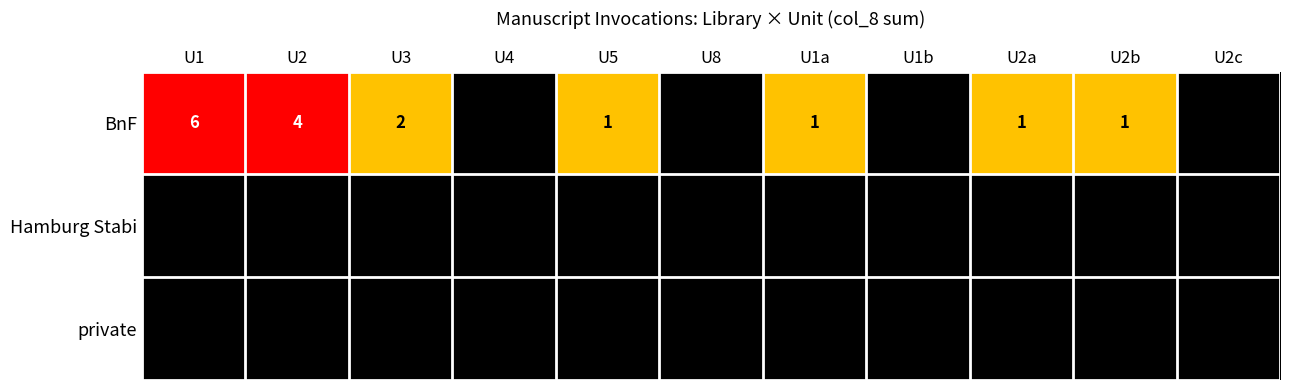

True or false: BnF has a value of 1 at U5.

True